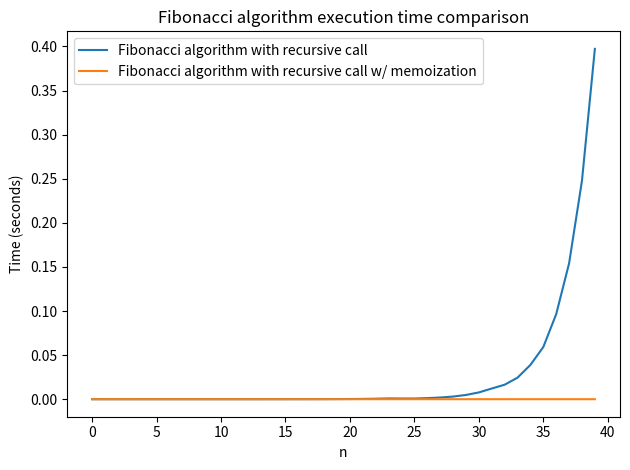

Which series has the largest total across all categories?

Fibonacci algorithm with recursive call